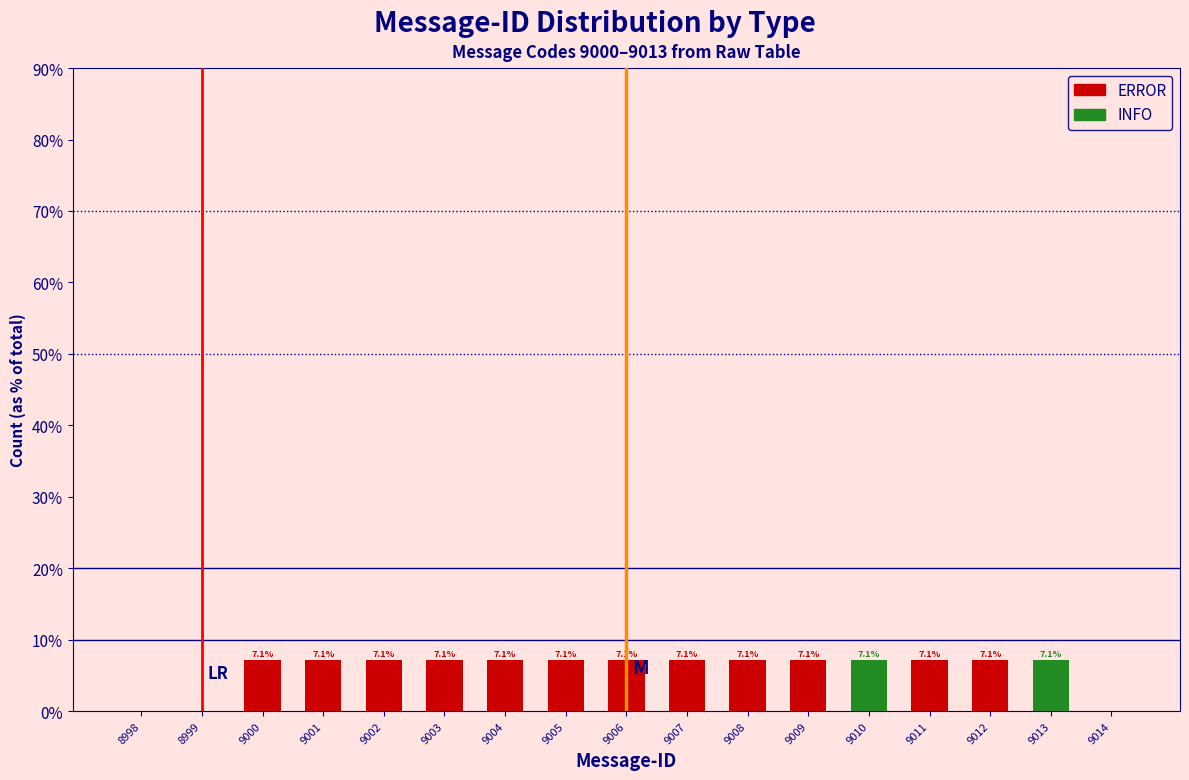

What is the highest value of the ERROR series?

7.1